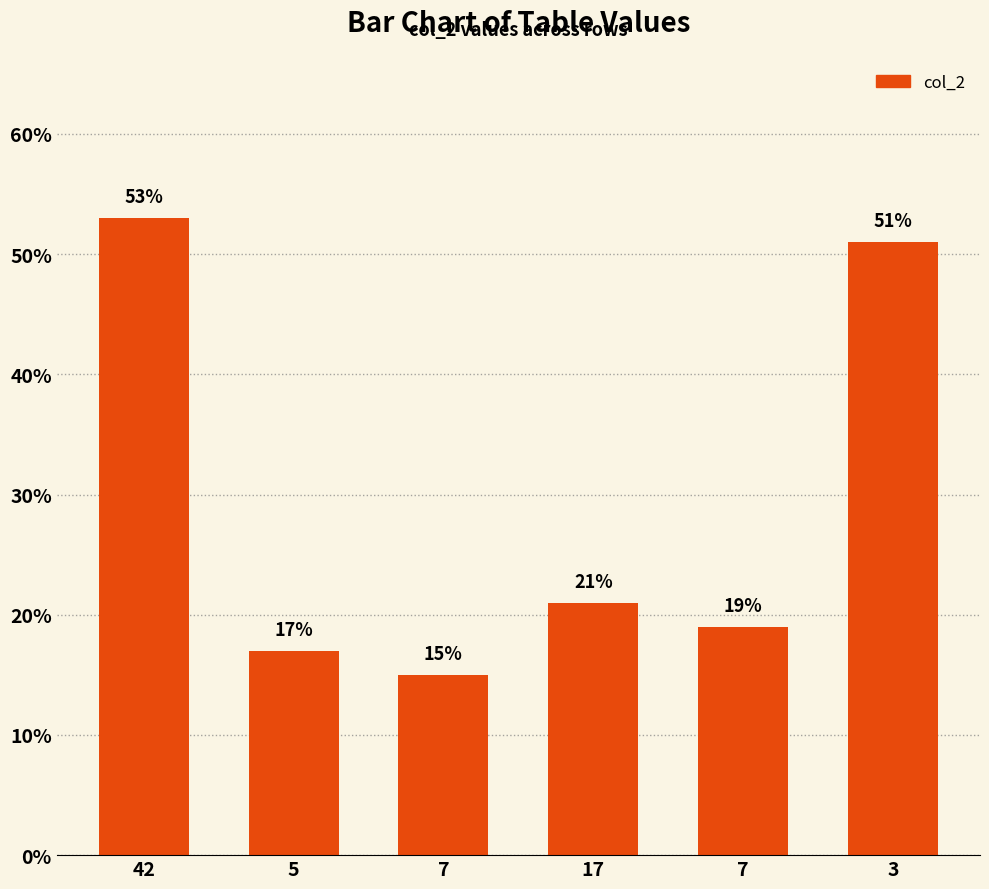

True or false: the data shows 32 at 42.

False